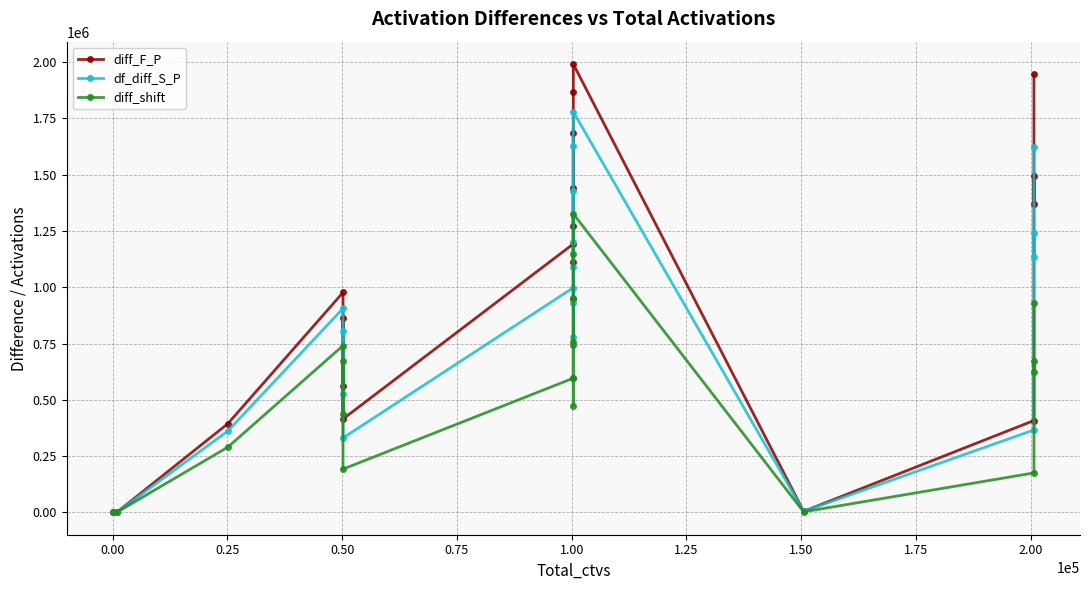

What is the label of the 3rd point from the left?

0.25